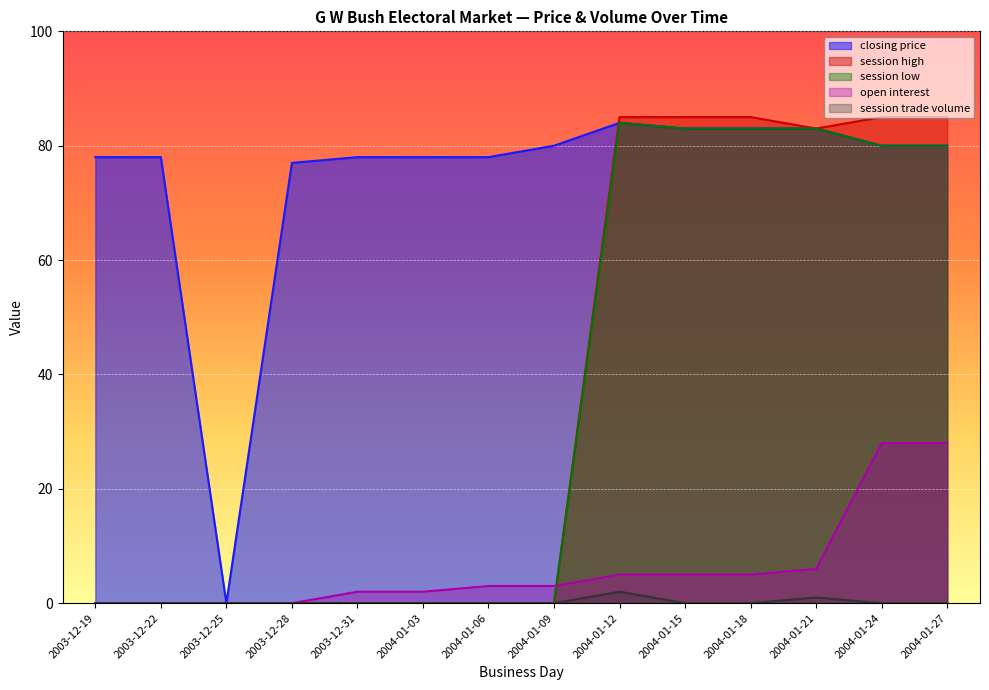

True or false: session low and closing price cross at least once.

False